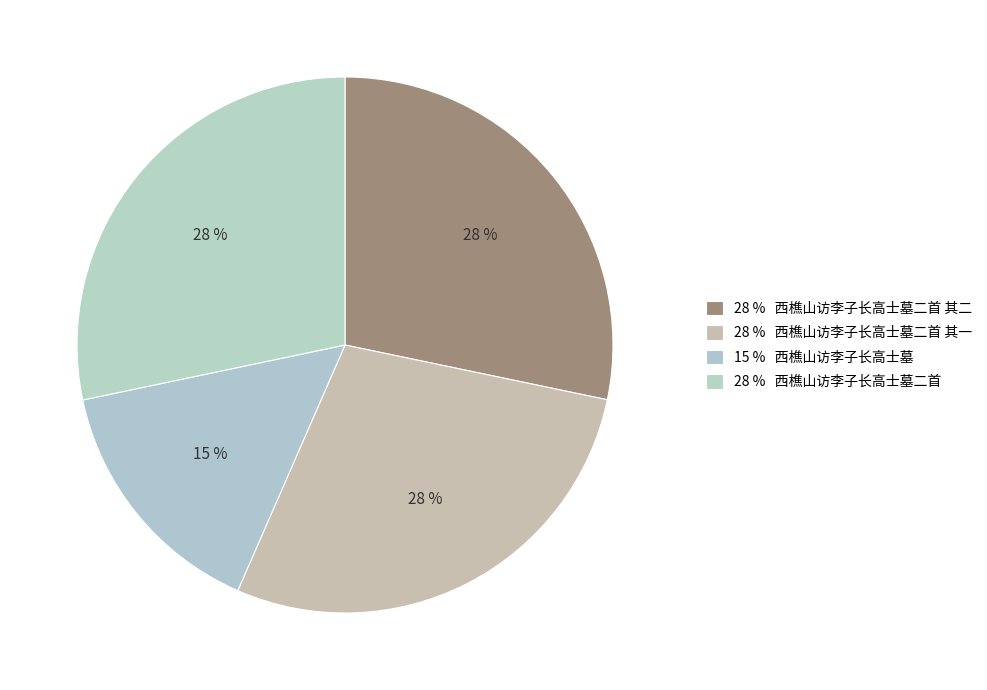

Is there a majority slice in this chart?

No